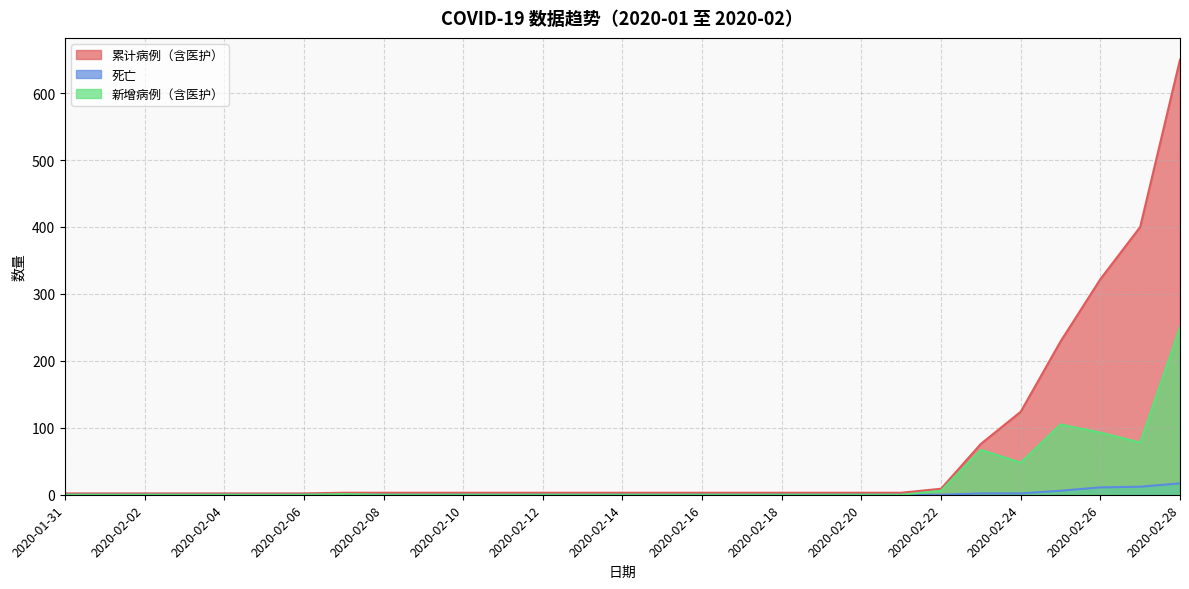

How many lines are shown in the chart?

3